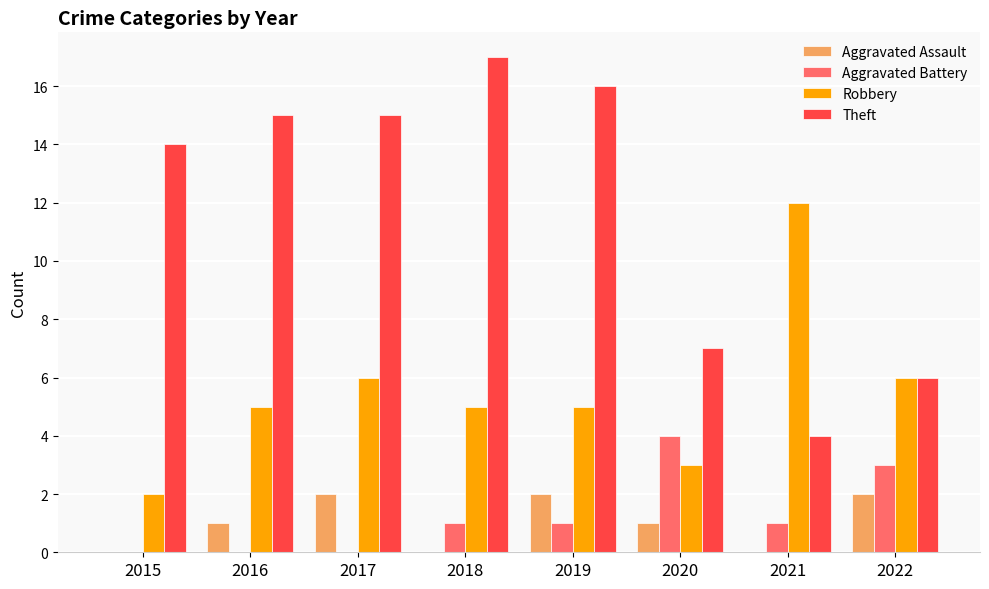

Reading left to right, list all the values displayed in this chart.

Aggravated Assault: 0	1	2	0	2	1	0	2
Aggravated Battery: 0	0	0	1	1	4	1	3
Robbery: 2	5	6	5	5	3	12	6
Theft: 14	15	15	17	16	7	4	6